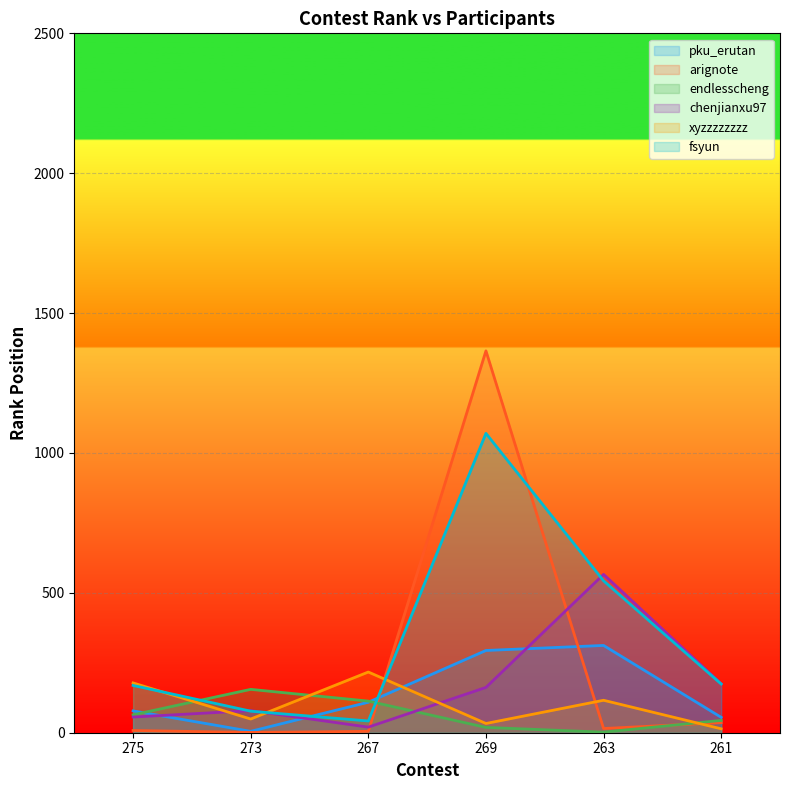

What is the label of the 6th point from the left?

261